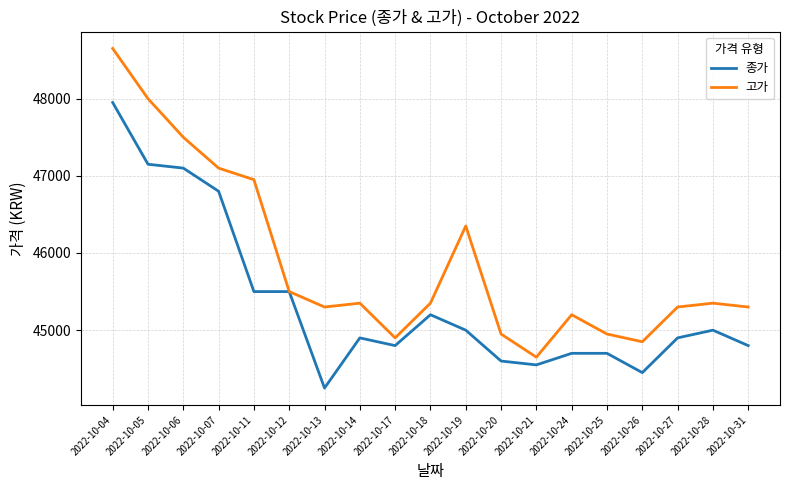

List the series in order of their overall mean, highest first.

고가, 종가